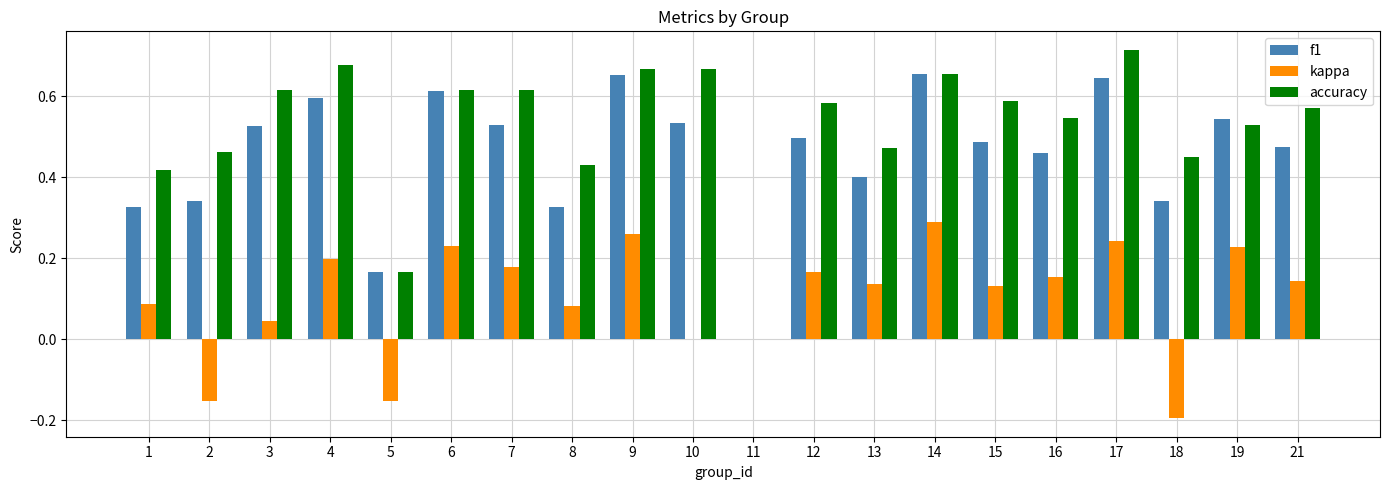

Which label corresponds to the largest value in the chart?

17